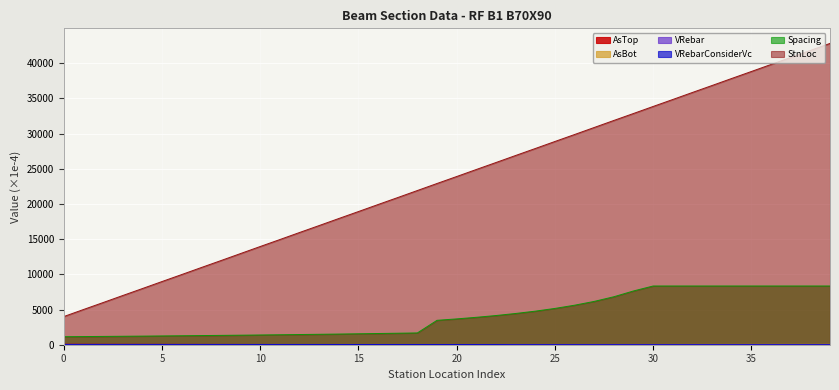

Which category has the highest value across all series?

39